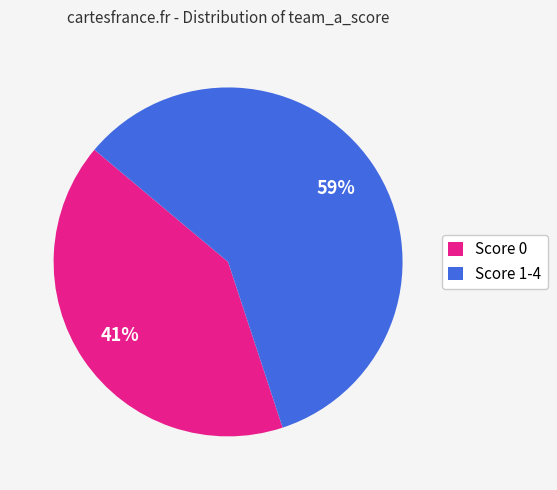

Rank the categories by value from highest to lowest.

Score 1-4, Score 0